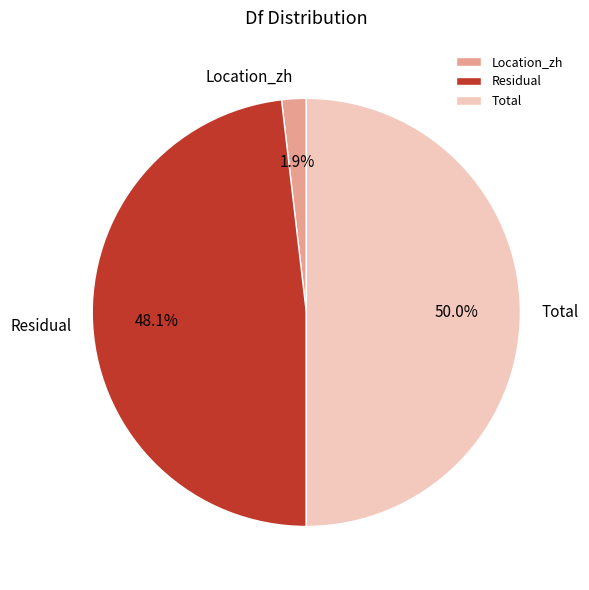

Does Residual account for over 50% of the chart?

No